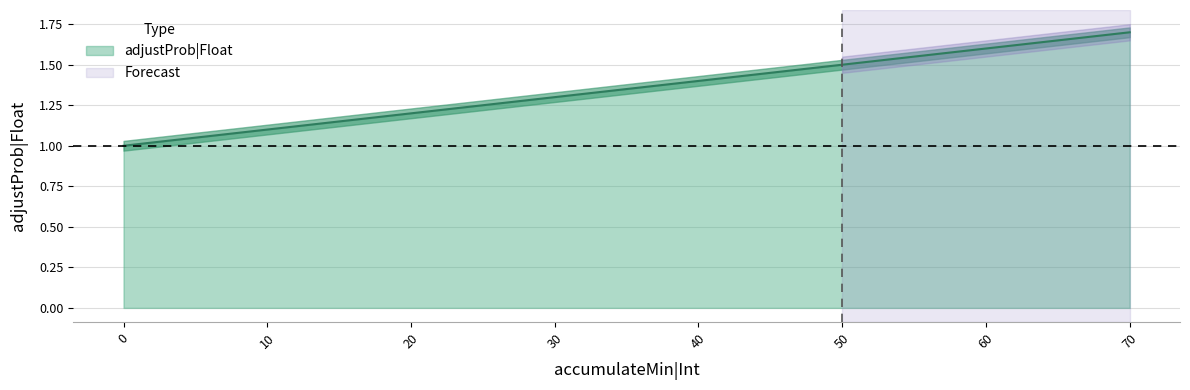

What is the sum of all values?

10.8